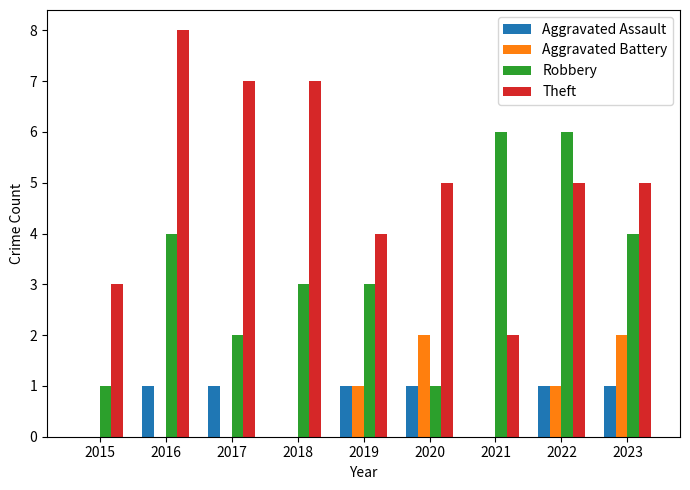

The Theft series shows 2 at 2017. True or false?

False